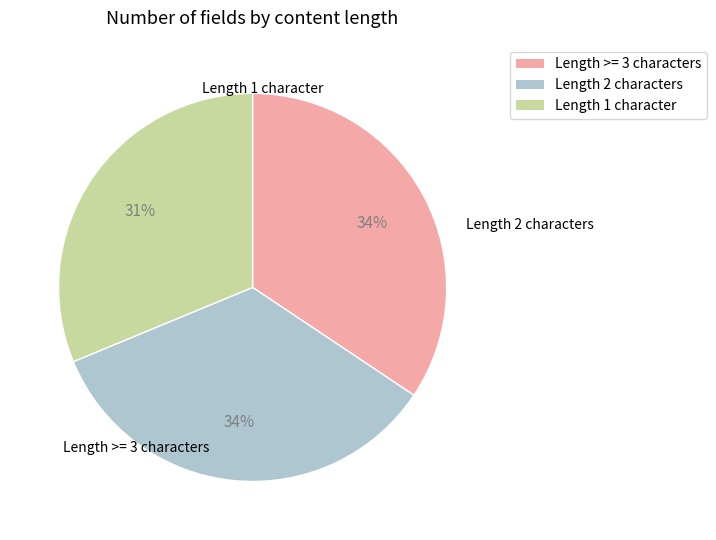

To the nearest percent, what is the difference between the largest and smallest slice percentages?

3%